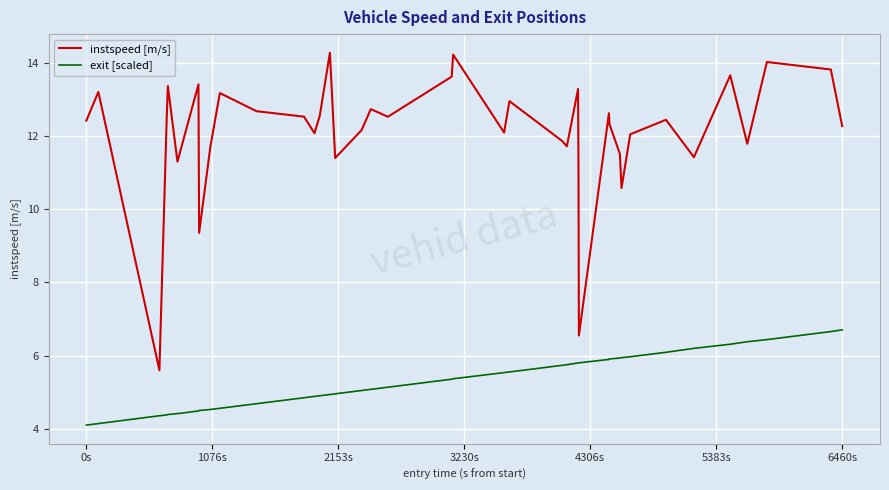

What is the average value of the exit [scaled] series?

5.3